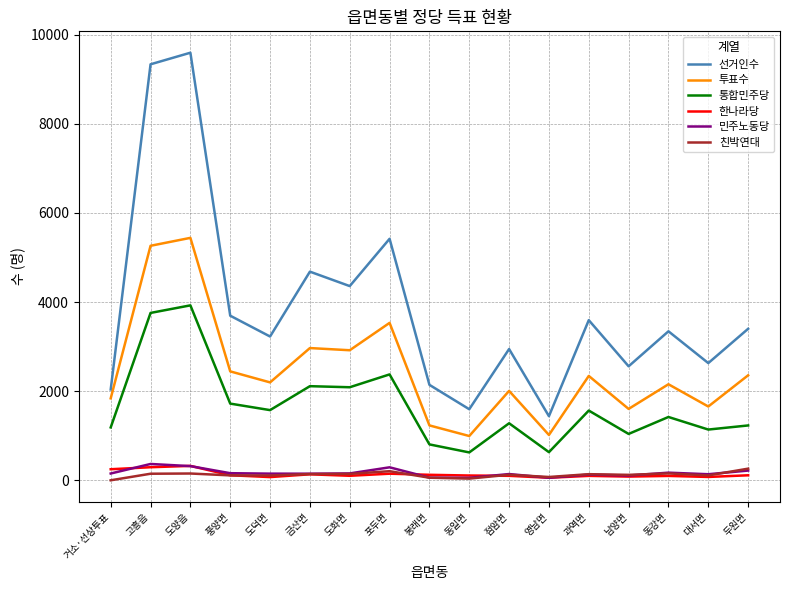

What is the minimum value for 선거인수?

1442